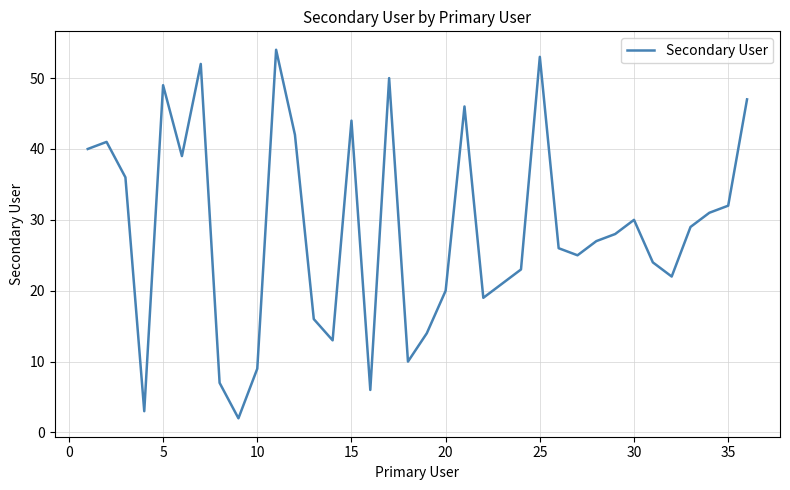

What is the difference between the maximum and minimum values?

52